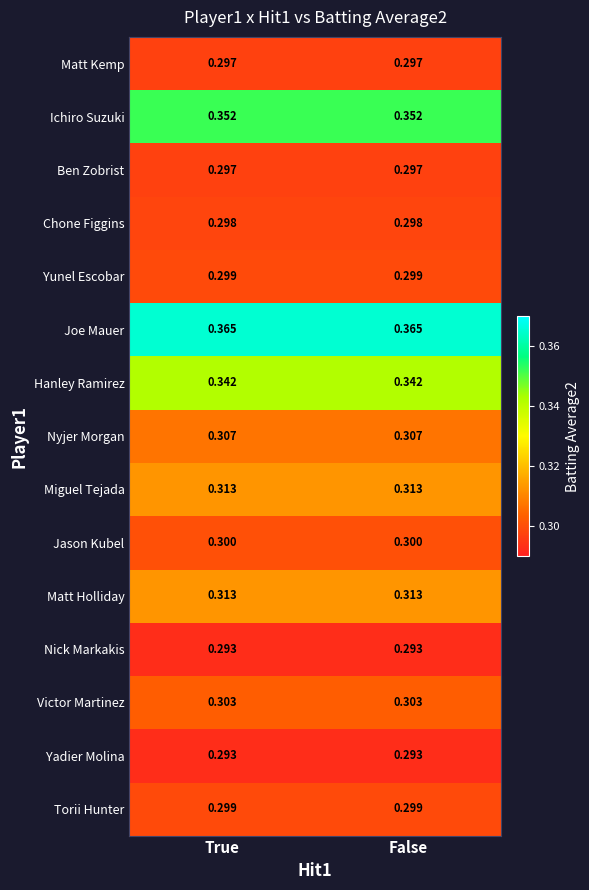

Which series has the largest total across all categories?

Joe Mauer